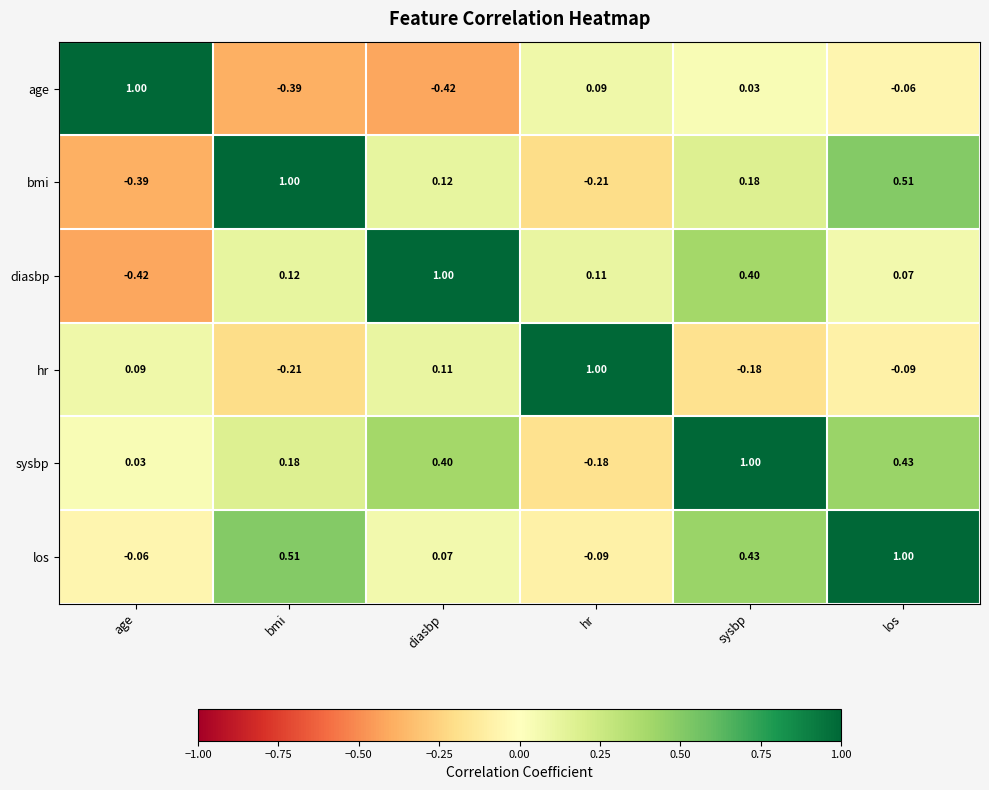

Rank the series at age from lowest to highest value.

diasbp, bmi, los, sysbp, hr, age